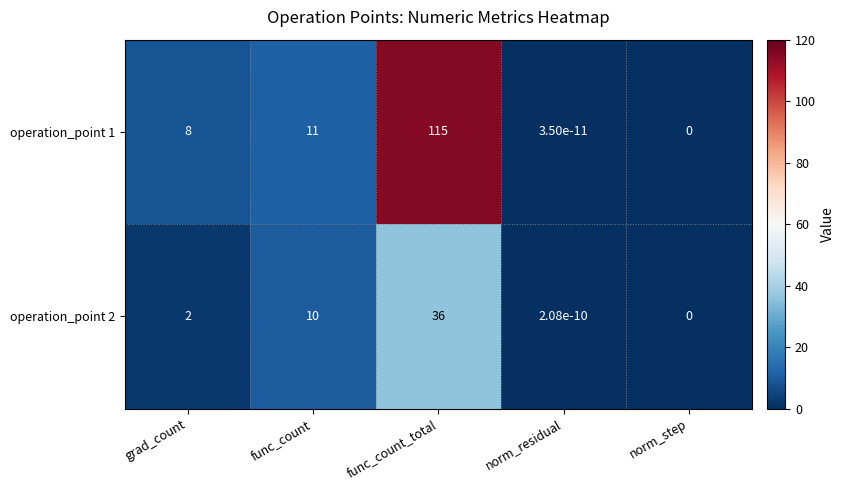

Which series changed the most between grad_count and func_count?

operation_point 2